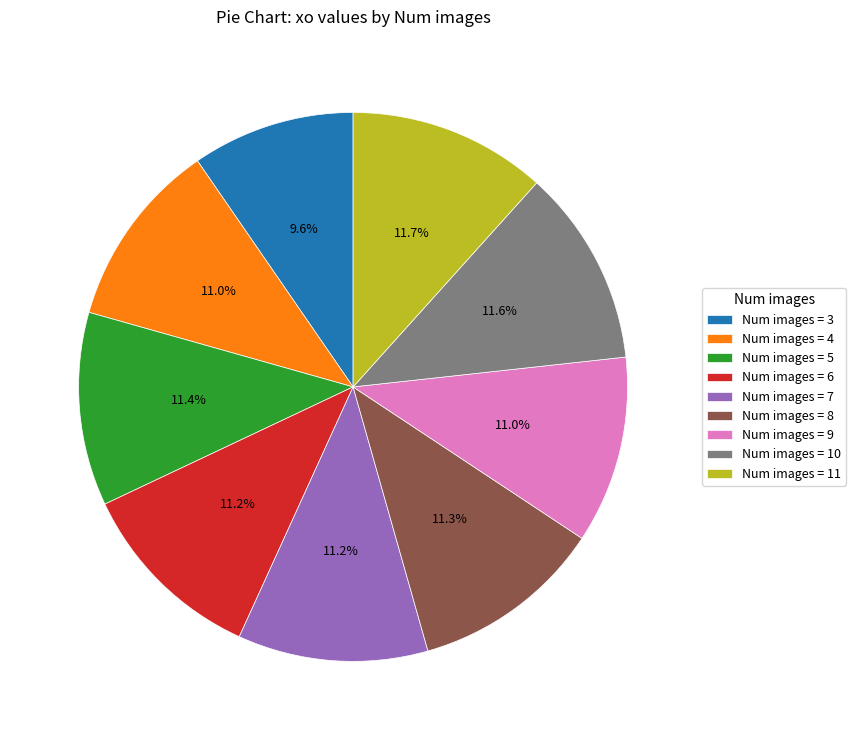

What portion of the pie excludes Num images = 11?

88.3%